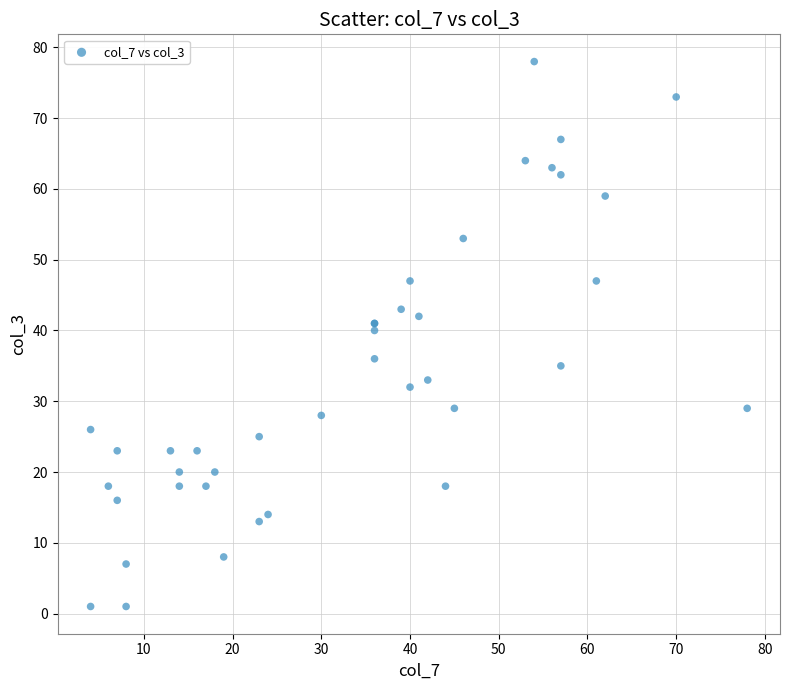

What Y value in the scatter plot is closest to 39?

40